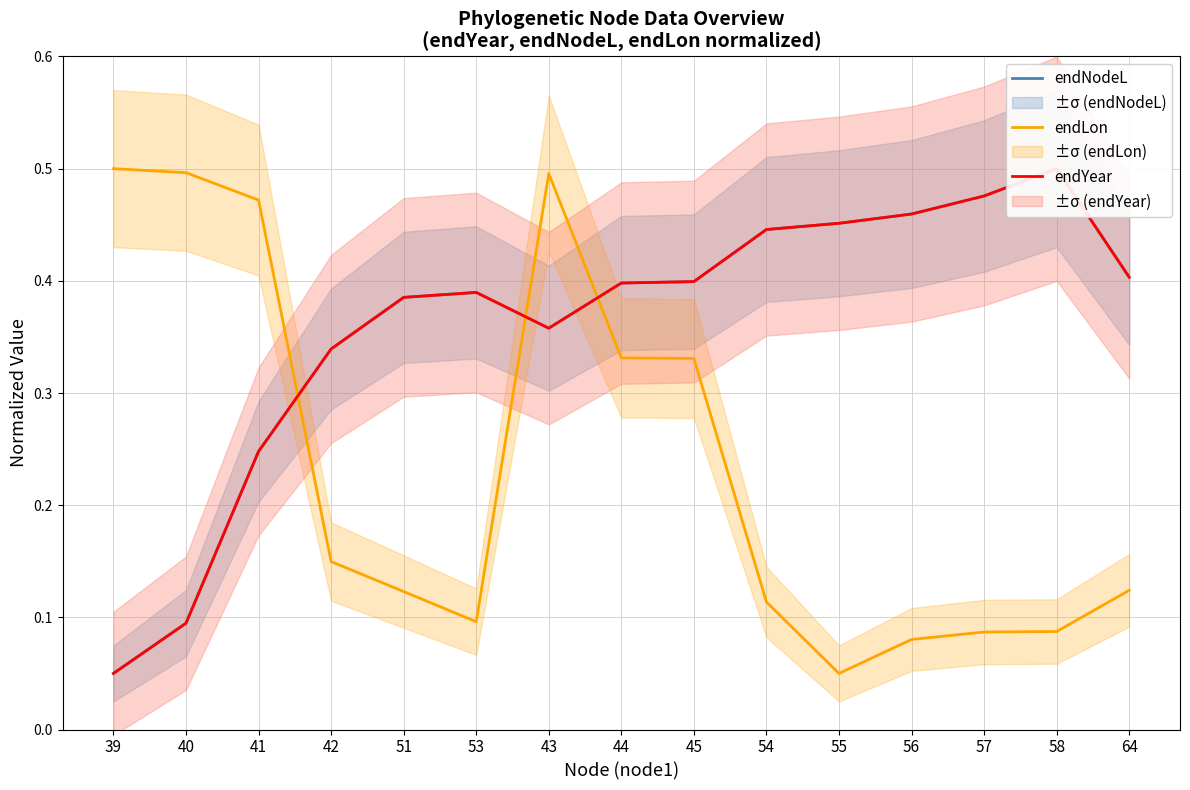

How many categories are shown in the chart?

15